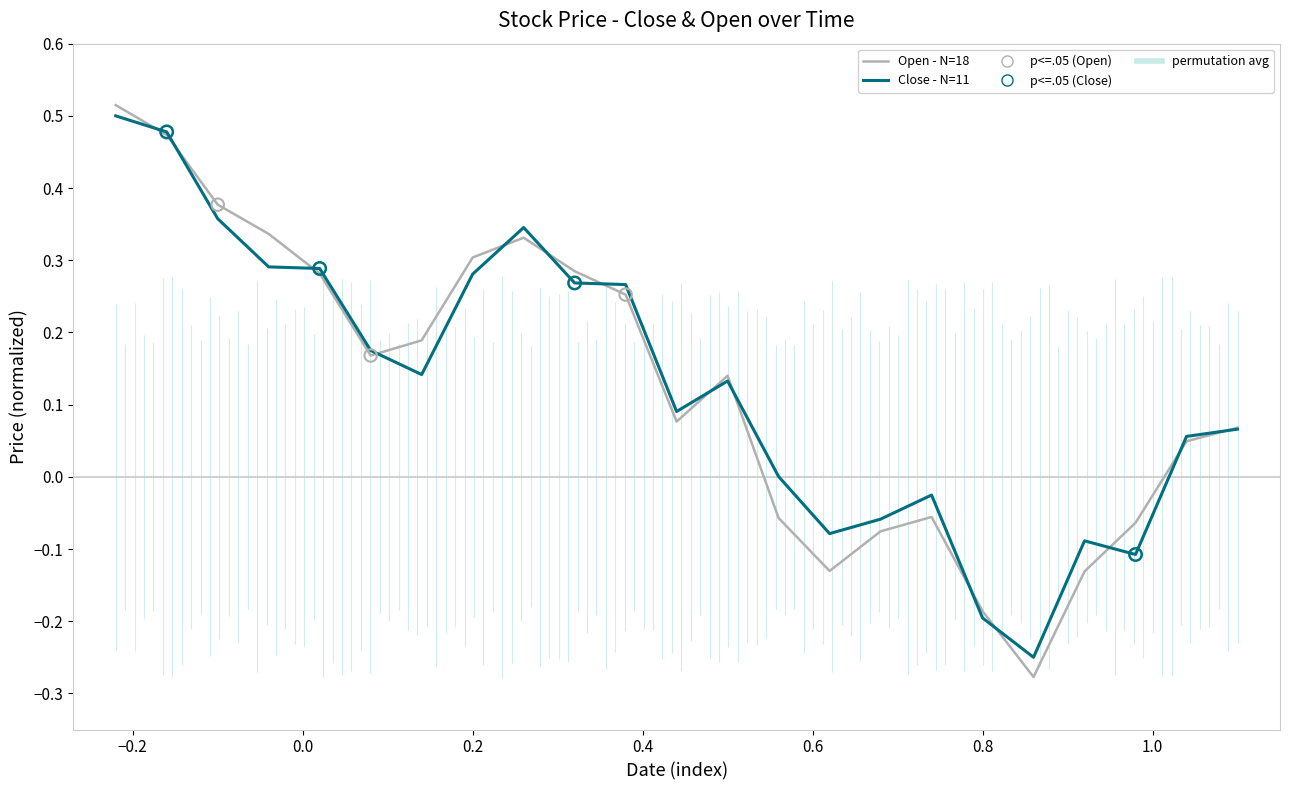

Is the value of Close - N=11 at 11 greater than the value of Open - N=18 at 0.0?

No